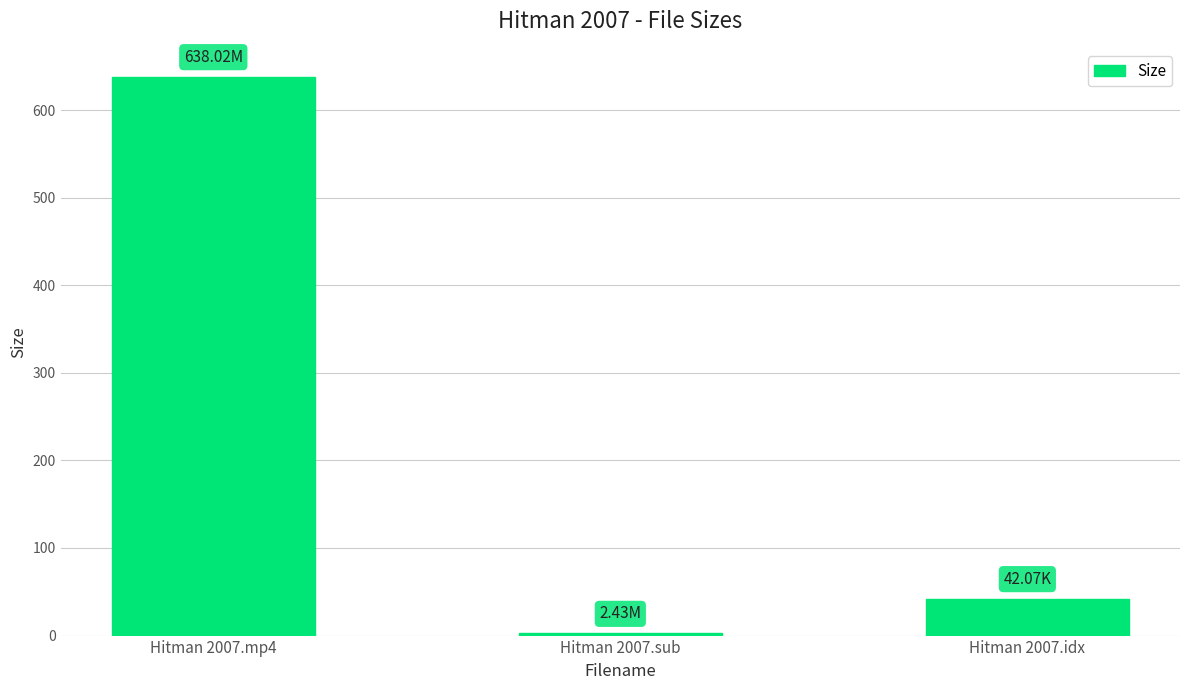

What is the sum of all values?

682.5